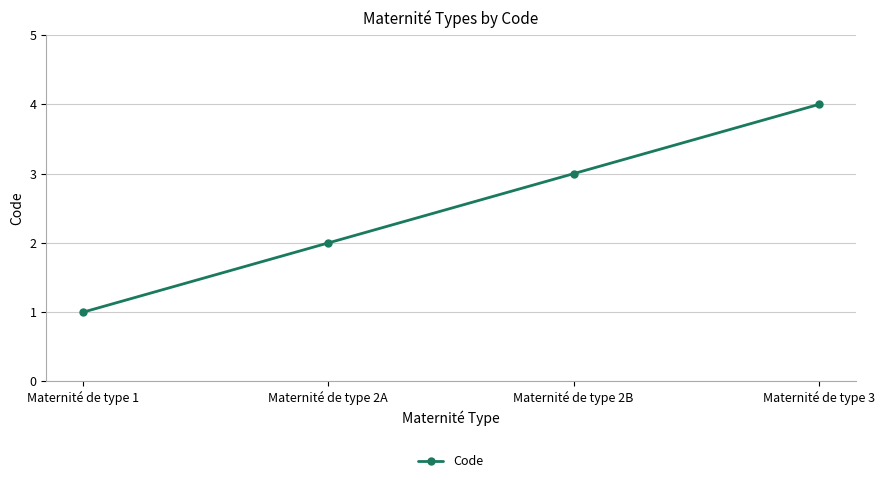

Between Maternité de type 1 and Maternité de type 2A, which is larger?

Maternité de type 2A